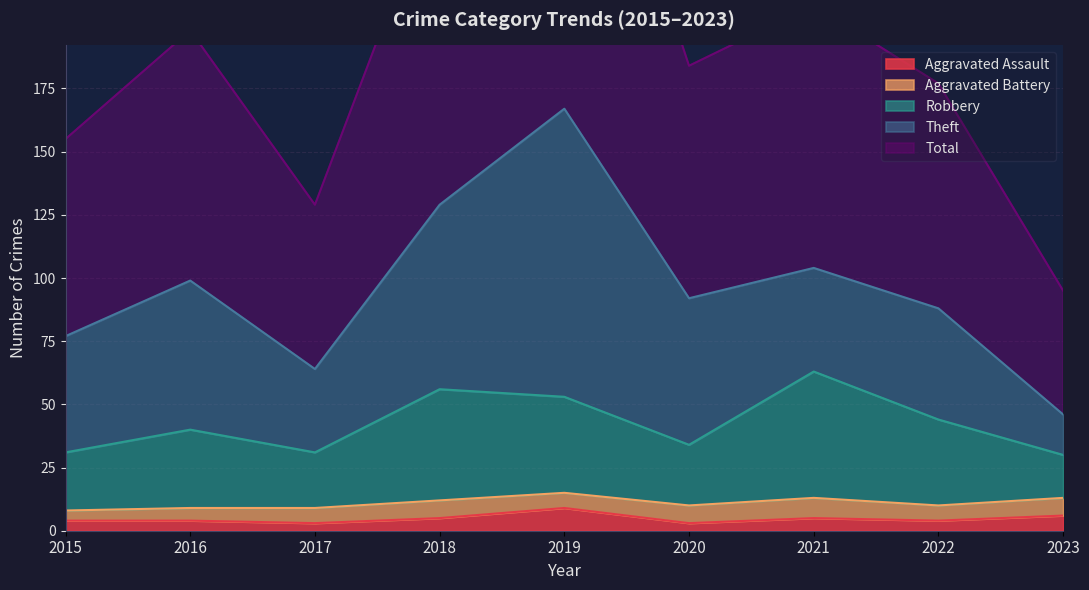

What is the highest value of the Aggravated Assault series?

9